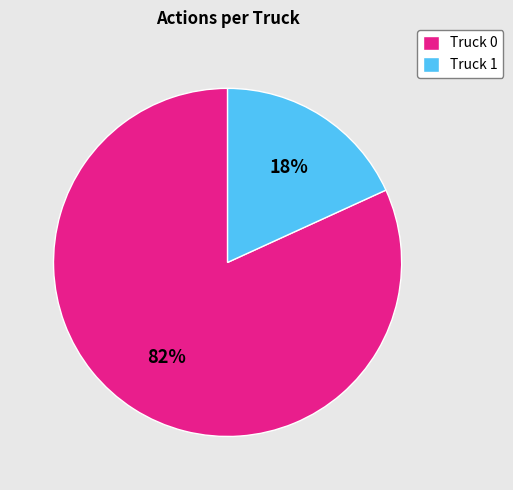

Count the number of slices in the pie.

2